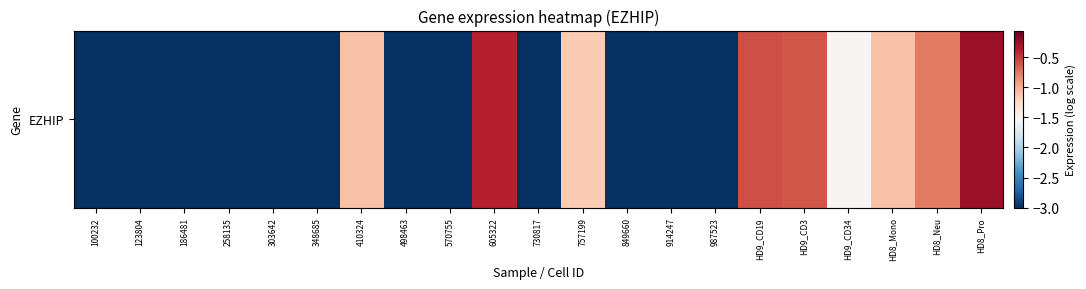

What value does the data have at 914247?

-3.0